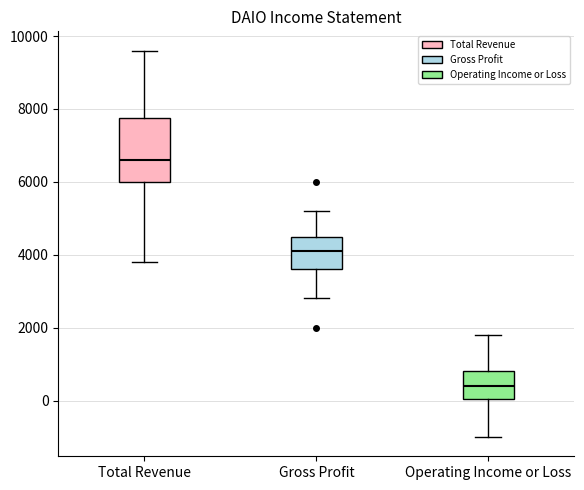

Reading left to right, read every box against the y-axis: the position of its median line, the range the box covers, and the ends of its whiskers. The values are not printed on the chart, so give them approximately, as read against the axis.

Total Revenue: median 6600, box 6000 to 7800, whiskers 3800 to 9600
Gross Profit: median 4200, box 3600 to 4600, whiskers 2800 to 5200
Operating Income or Loss: median 400, box 0 to 800, whiskers -1000 to 1800